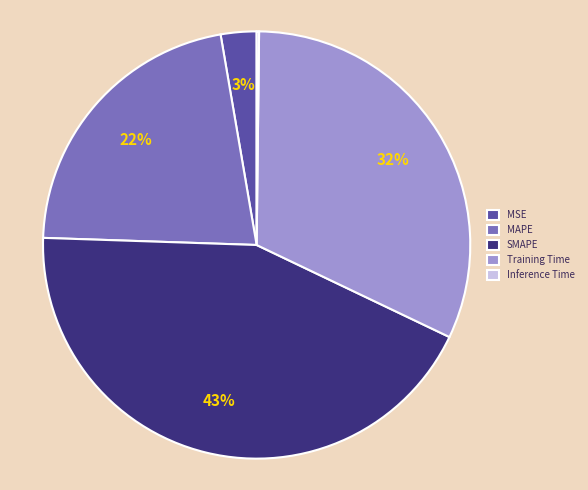

What is the largest slice in the pie chart?

SMAPE